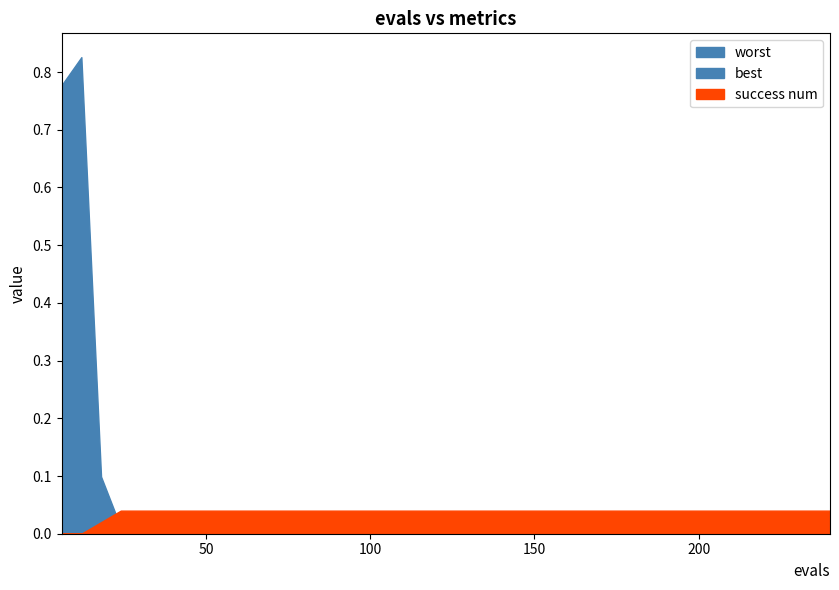

Is it true that worst equals 0.0 at 180?

True